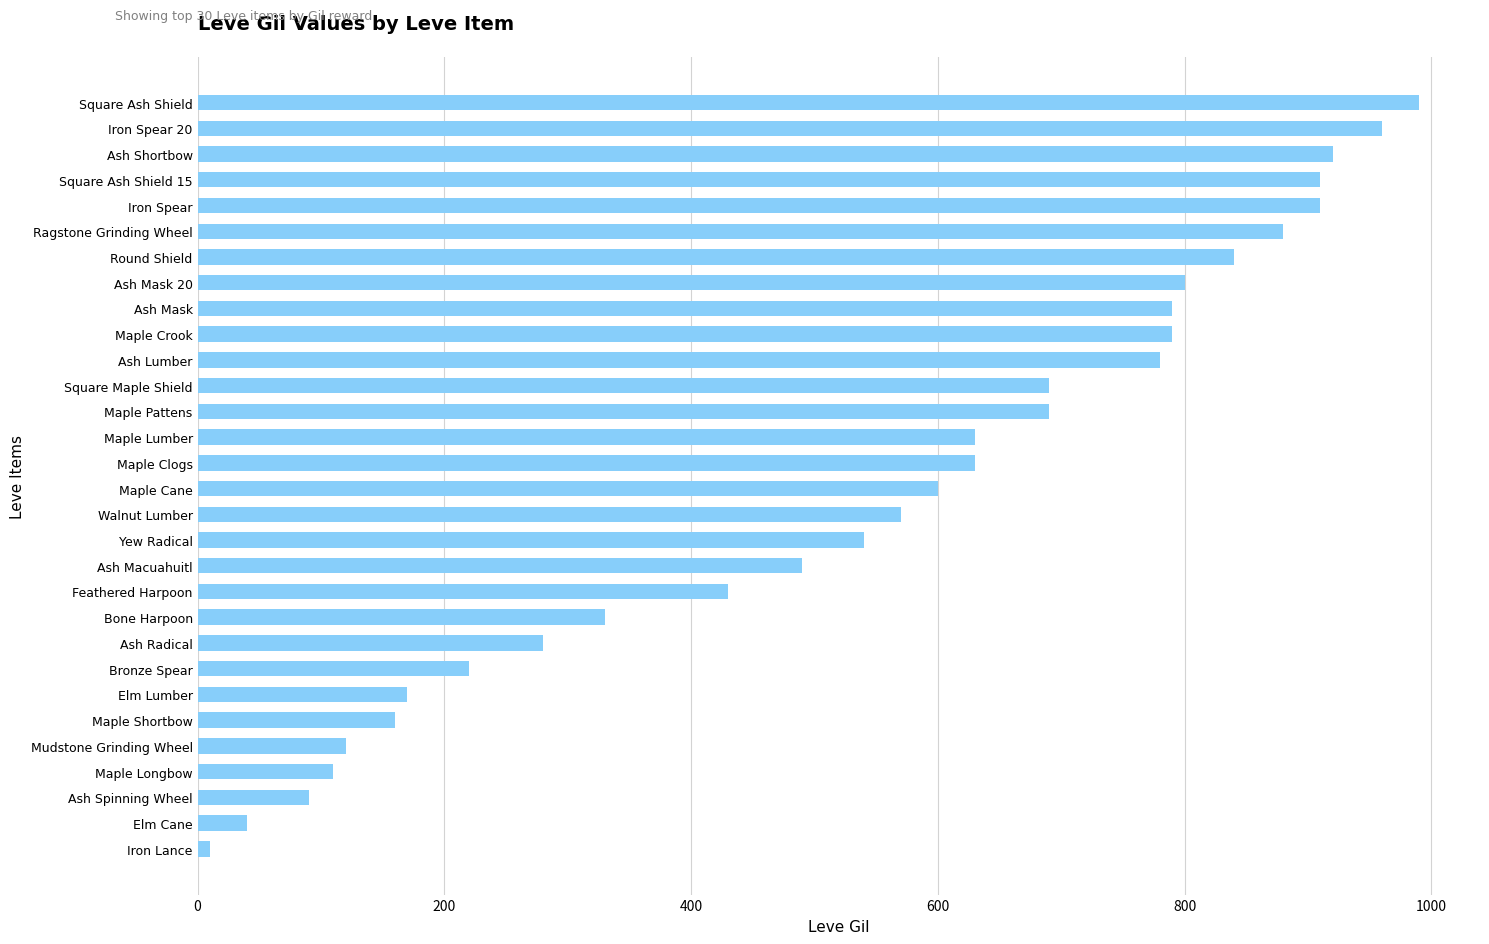

Does the chart contain stacked bars?

No